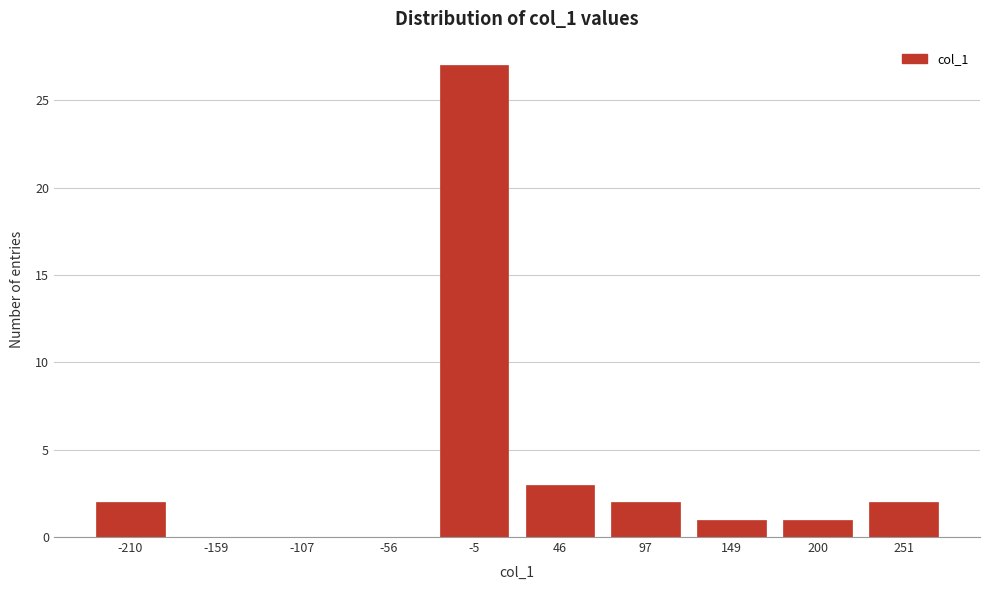

Reading left to right, what are all the values shown in this chart?

-210=2	-159=0	-107=0	-56=0	-5=27	46=3	97=2	149=1	200=1	251=2